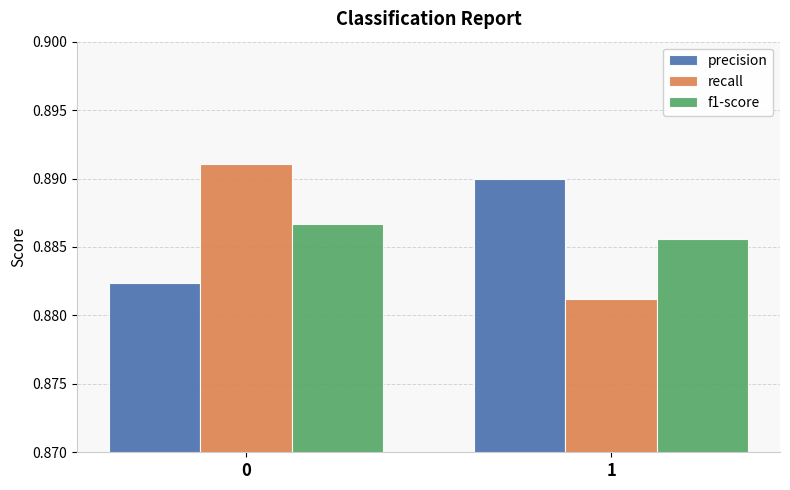

At how many categories does at least one series exceed 0?

2